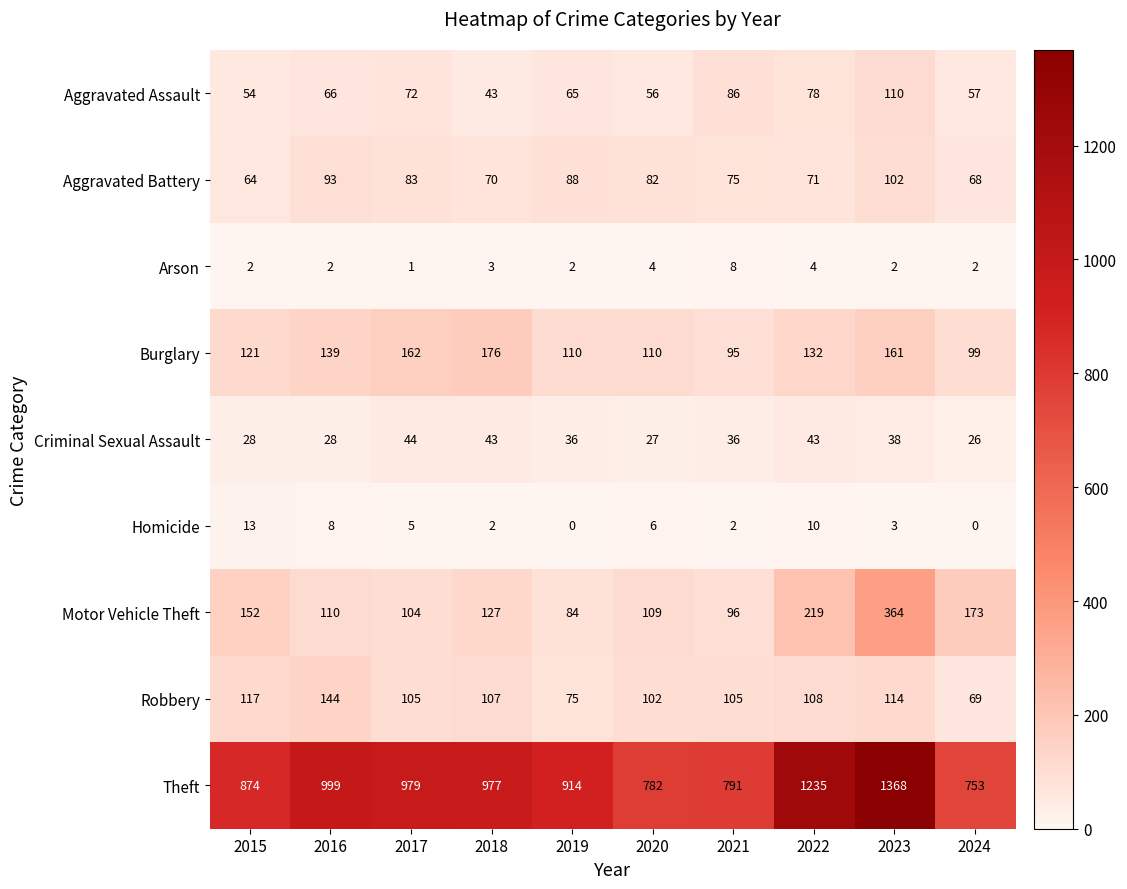

How many data points does each series have?

10